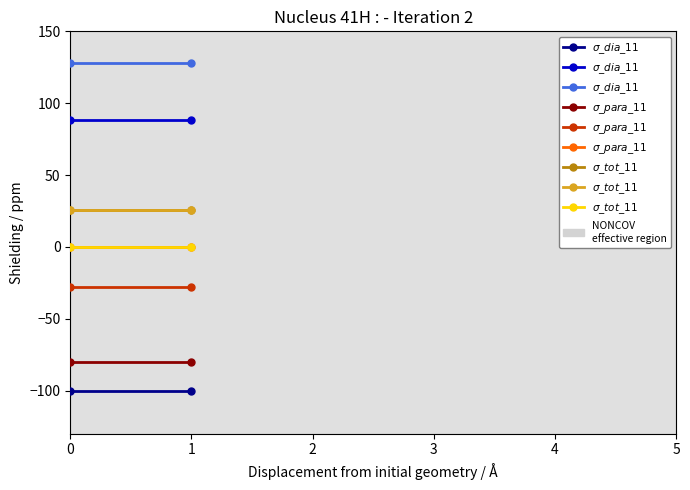

How many distinct data groups are displayed?

3